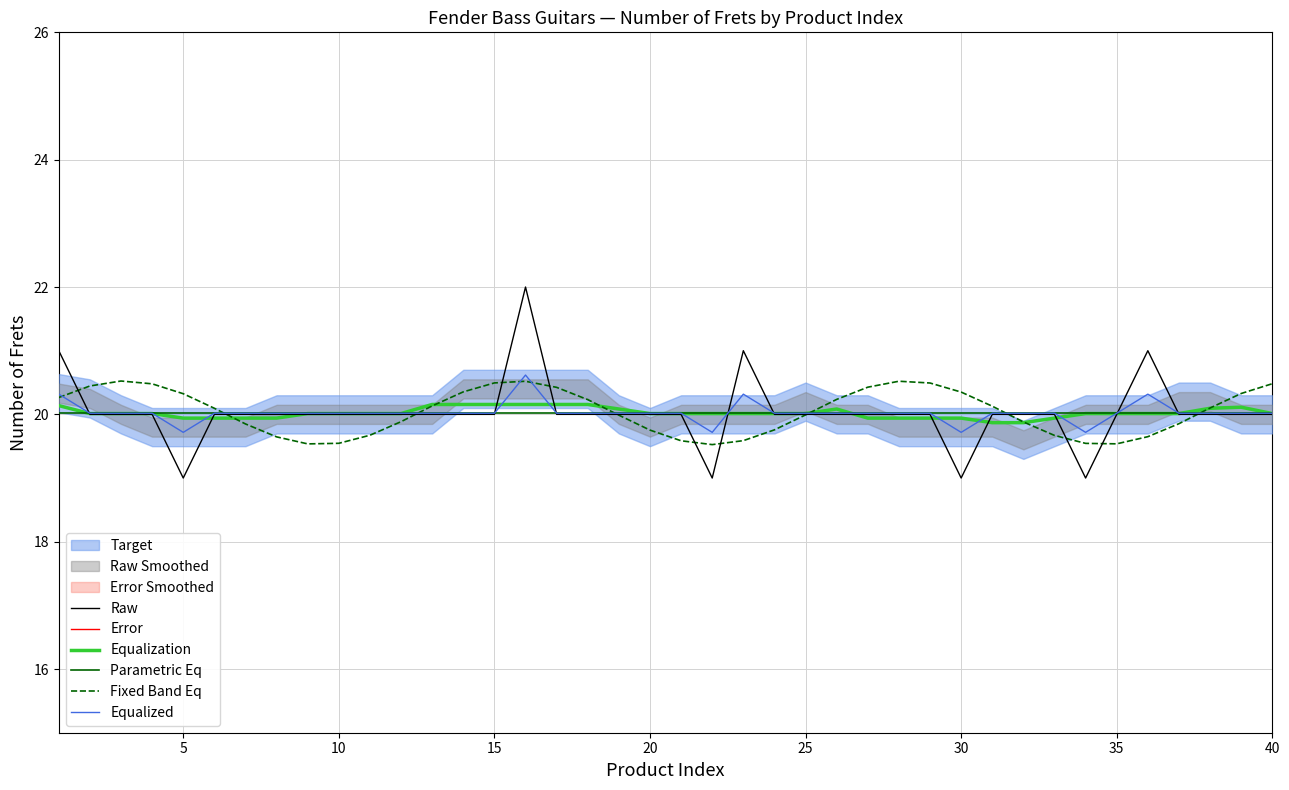

Does the chart have visible grid lines?

Yes